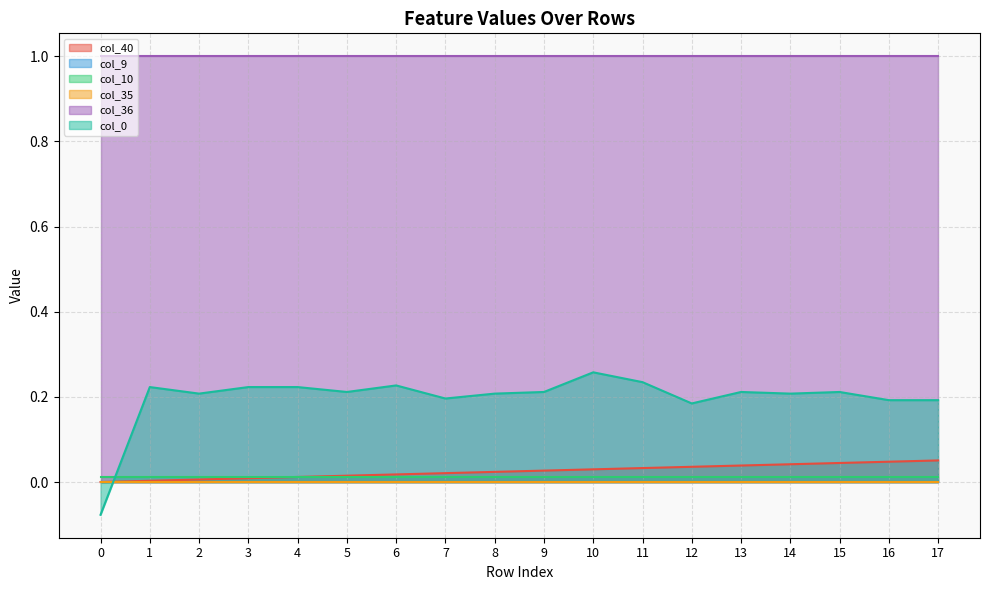

At which category does col_0 reach its first local valley?

2